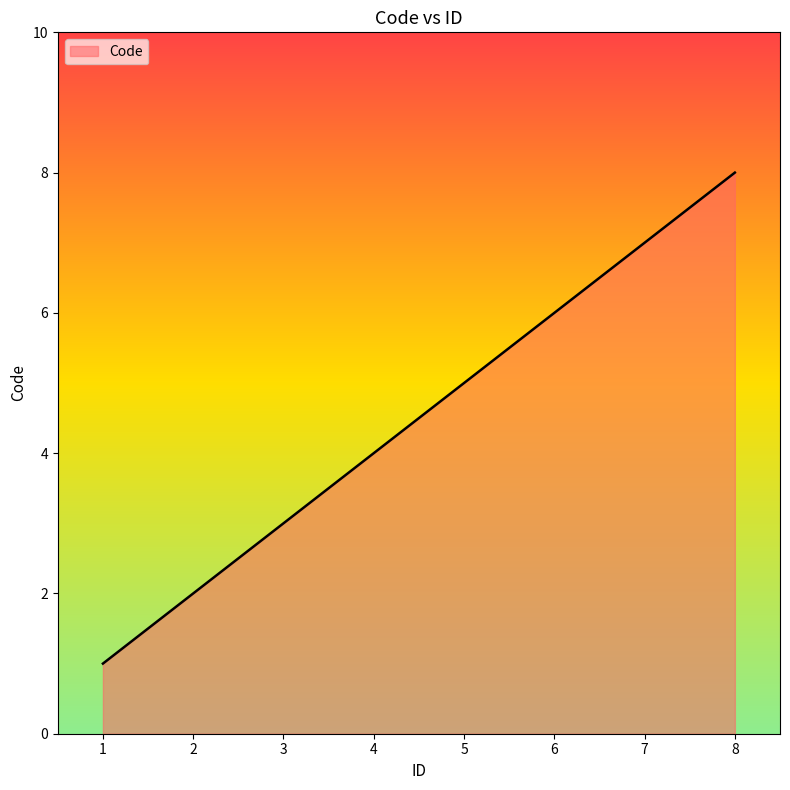

True or false: there are more than 2 points higher than both neighbors.

False